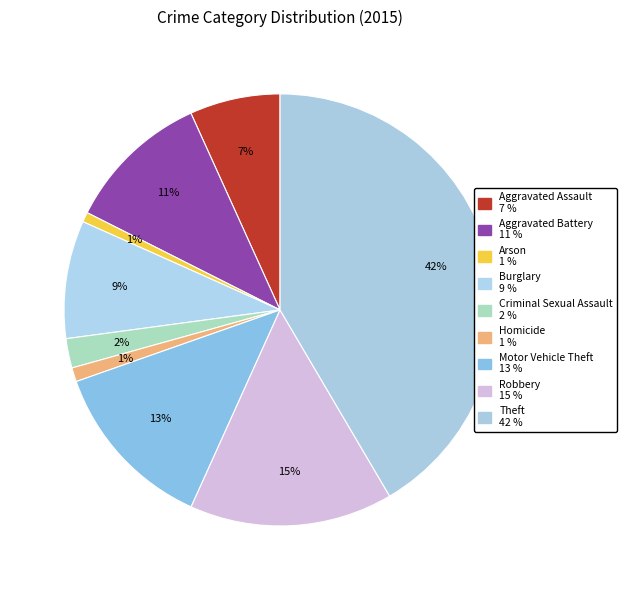

Rank the categories by value from highest to lowest.

Theft, Robbery, Motor Vehicle Theft, Aggravated Battery, Burglary, Aggravated Assault, Criminal Sexual Assault, Homicide, Arson